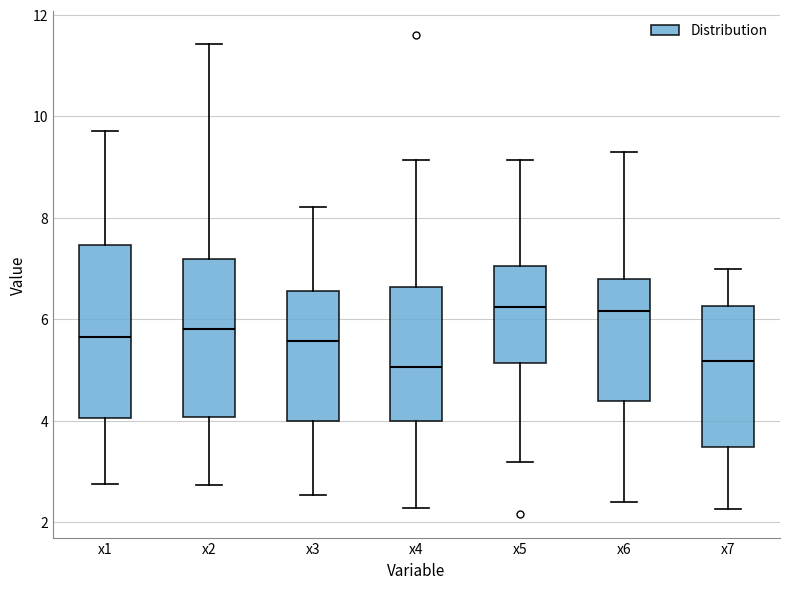

Reading left to right, transcribe this box plot: for each box, give where its median line is, the range the box spans, and where its two whiskers end, as read against the y-axis. The values are not printed on the chart, so give them approximately, as read against the axis.

x1: median 5.6, box 4.0 to 7.4, whiskers 2.8 to 9.8
x2: median 5.8, box 4.0 to 7.2, whiskers 2.8 to 11.4
x3: median 5.6, box 4.0 to 6.6, whiskers 2.6 to 8.2
x4: median 5.0, box 4.0 to 6.6, whiskers 2.2 to 9.2
x5: median 6.2, box 5.2 to 7.0, whiskers 3.2 to 9.2
x6: median 6.2, box 4.4 to 6.8, whiskers 2.4 to 9.2
x7: median 5.2, box 3.4 to 6.2, whiskers 2.2 to 7.0